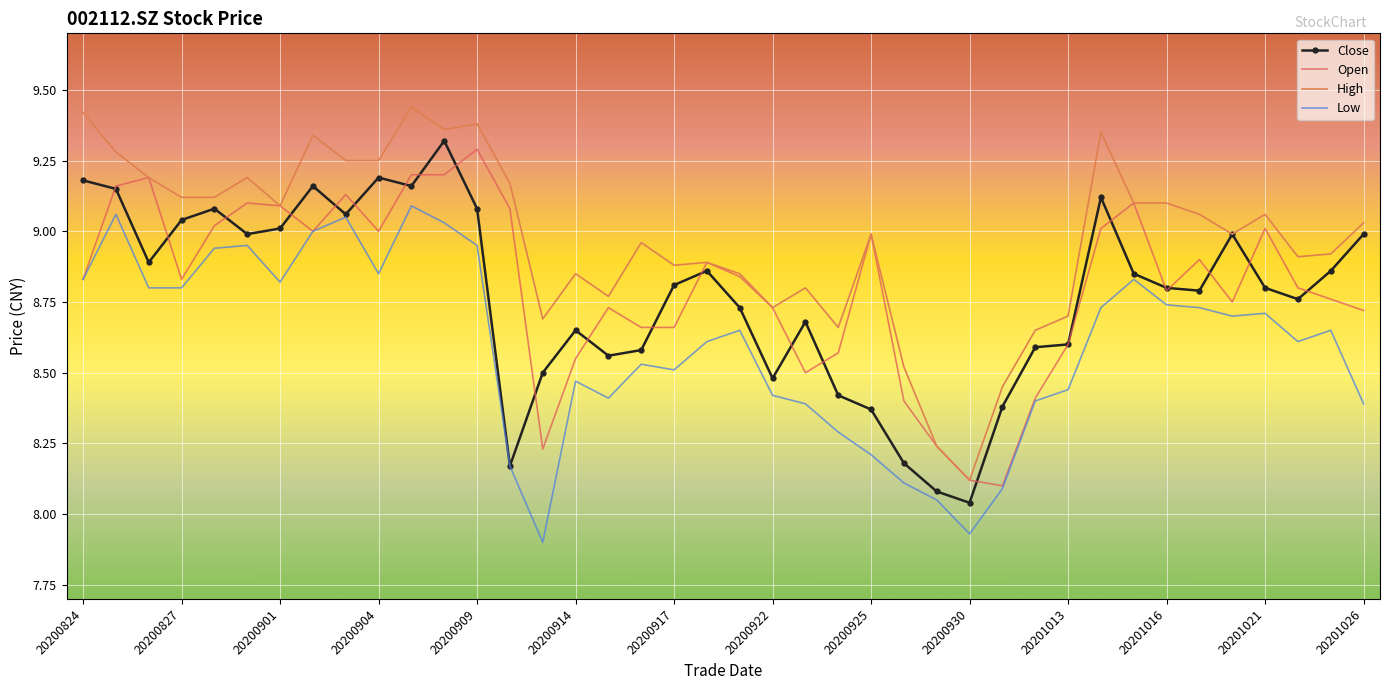

What are all the series names shown in the legend?

Close, Open, High, Low